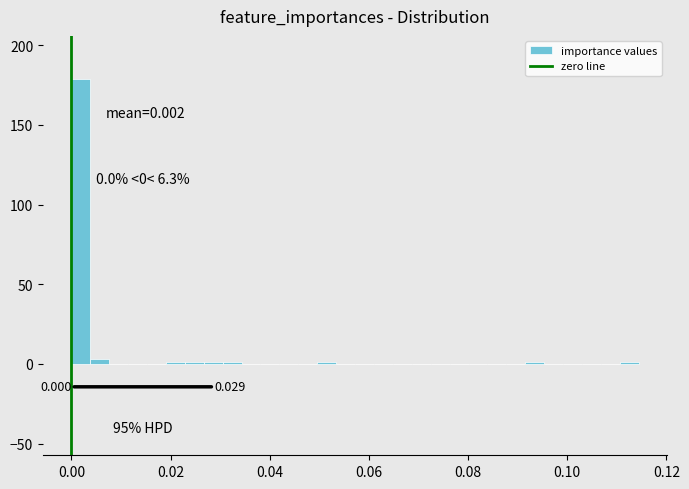

Around what value on the x-axis is the tallest bar? Give the approximate position of its centre, as read against the axis.

0.002